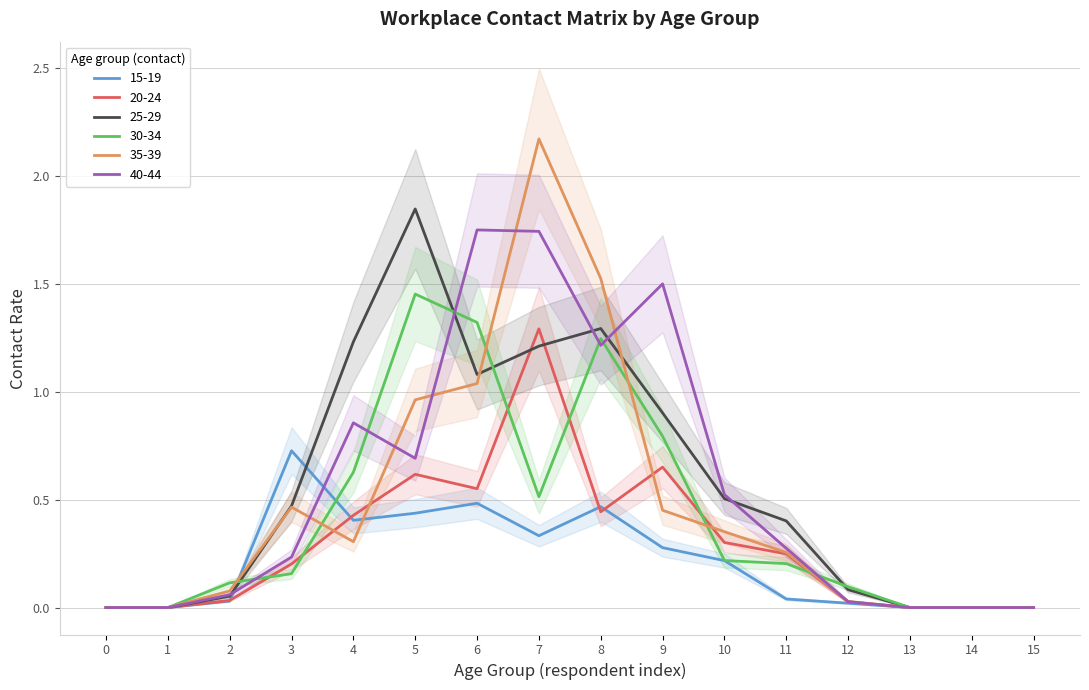

Reading left to right, transcribe all the data shown in this chart.

15_19: 0.0	0.0	0.0	0.7	0.4	0.4	0.5	0.3	0.5	0.3	0.2	0.0	0.0	0.0	0.0	0.0
20_24: 0.0	0.0	0.0	0.2	0.4	0.6	0.6	1.3	0.4	0.7	0.3	0.2	0.0	0.0	0.0	0.0
25_29: 0.0	0.0	0.1	0.5	1.2	1.8	1.1	1.2	1.3	0.9	0.5	0.4	0.1	0.0	0.0	0.0
30_34: 0.0	0.0	0.1	0.2	0.6	1.5	1.3	0.5	1.2	0.8	0.2	0.2	0.1	0.0	0.0	0.0
35_39: 0.0	0.0	0.1	0.5	0.3	1.0	1.0	2.2	1.5	0.5	0.4	0.3	0.0	0.0	0.0	0.0
40_44: 0.0	0.0	0.1	0.2	0.9	0.7	1.7	1.7	1.2	1.5	0.5	0.3	0.0	0.0	0.0	0.0